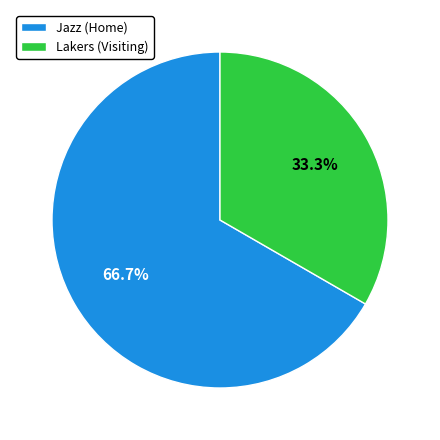

Which category has the smallest portion of the pie?

Lakers (Visiting)